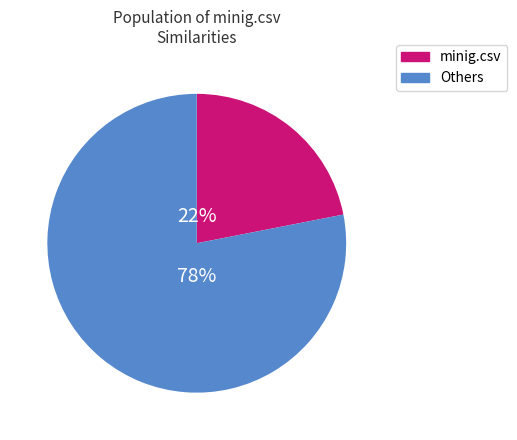

Does any single category account for the majority?

Yes